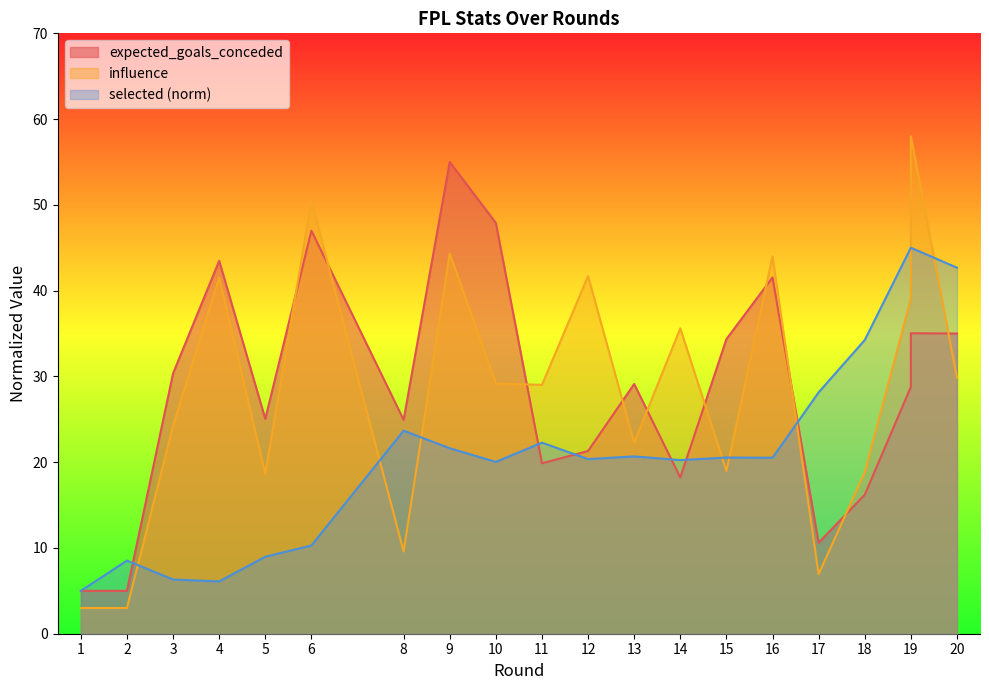

The selected series shows 23.7 at 8. True or false?

True